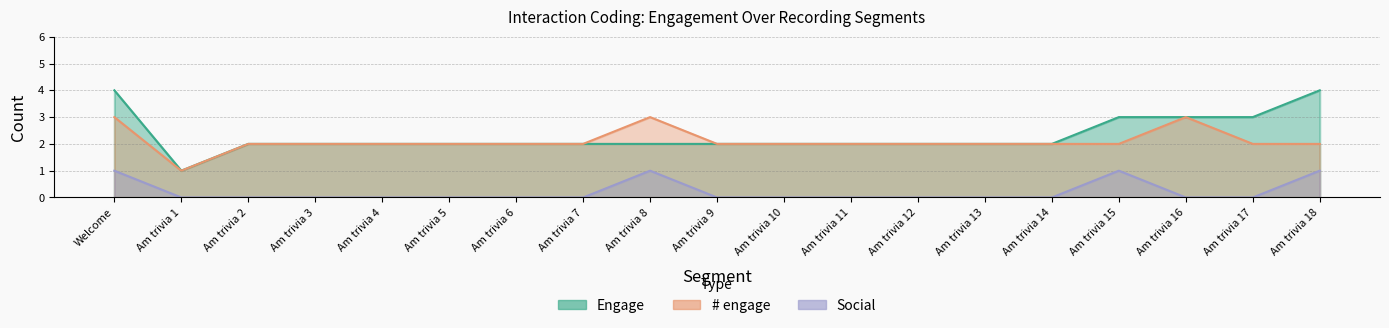

At which label is # engage closest to 2?

Am trivia 2